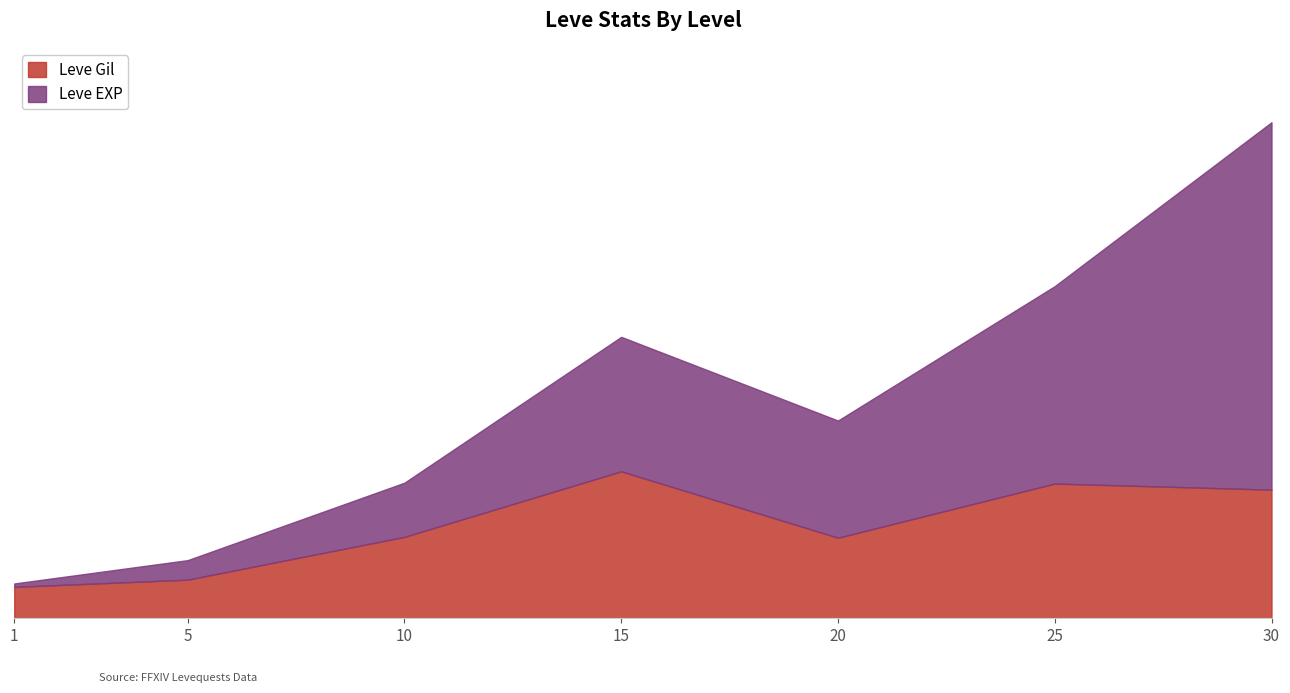

What is the difference between the maximum and minimum values in the Leve Gil series?

416